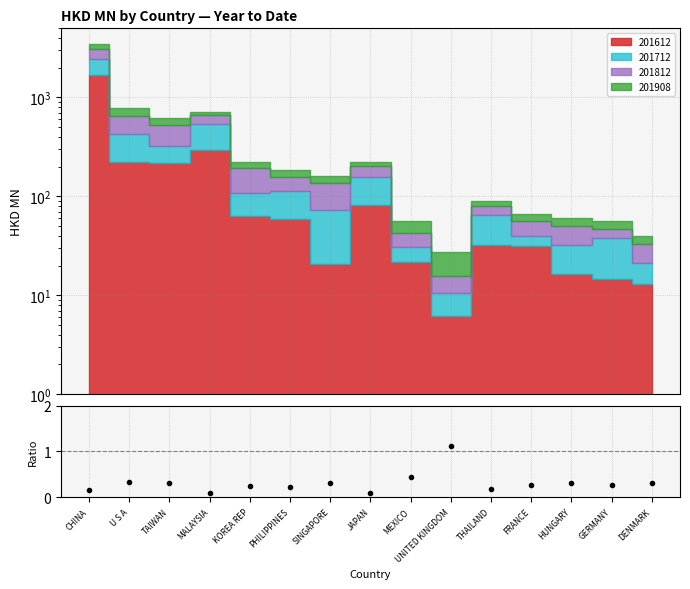

Reading left to right, list all the values displayed in this chart.

0.2	0.3	0.3	0.1	0.3	0.2	0.3	0.1	0.4	1.1	0.2	0.3	0.3	0.3	0.3